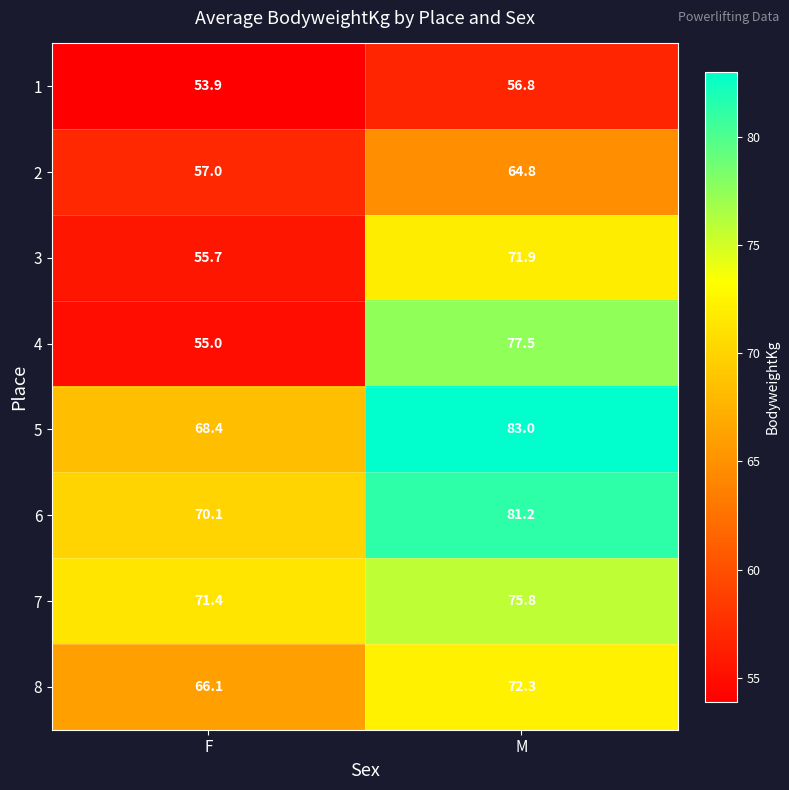

Which series has the largest range (max minus min)?

4